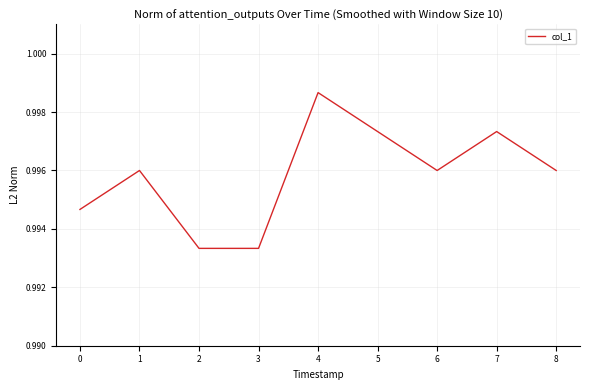

How many lines are shown in the chart?

1